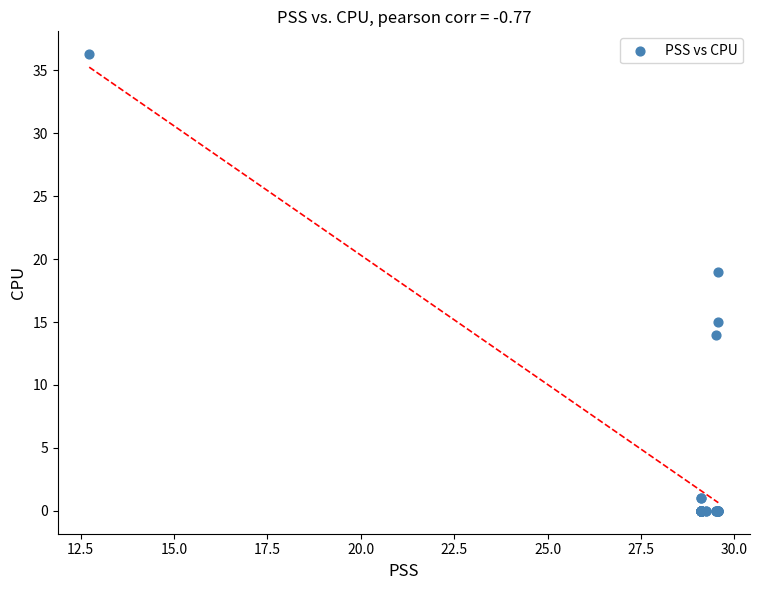

What Y value in the scatter plot is closest to 18?

19.0